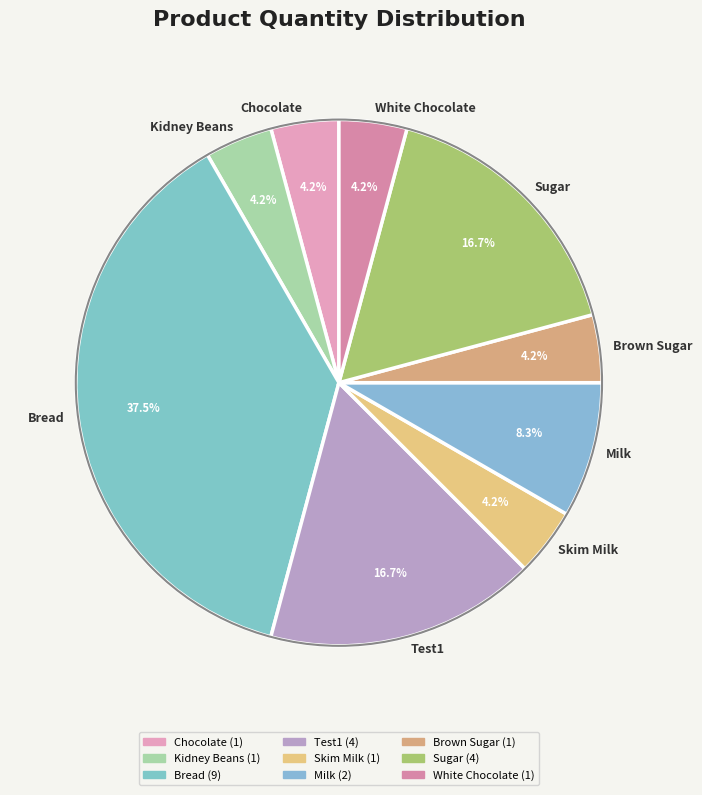

Between Kidney Beans and Test1, which is larger?

Test1